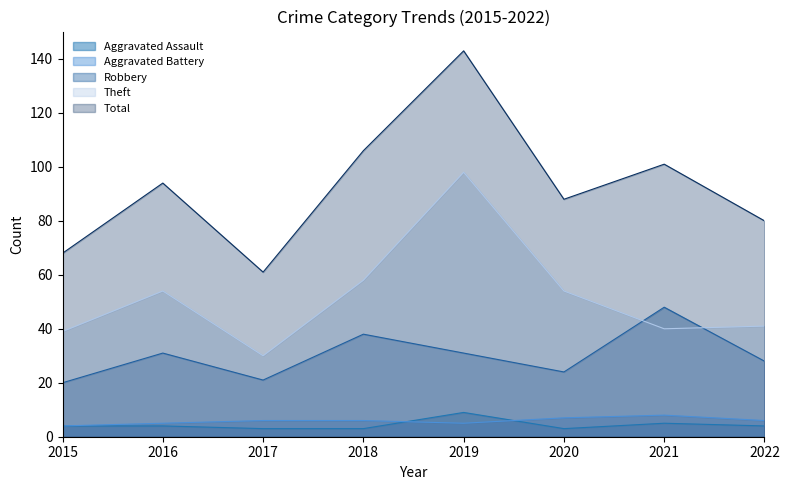

At which label is Robbery closest to 34?

2016